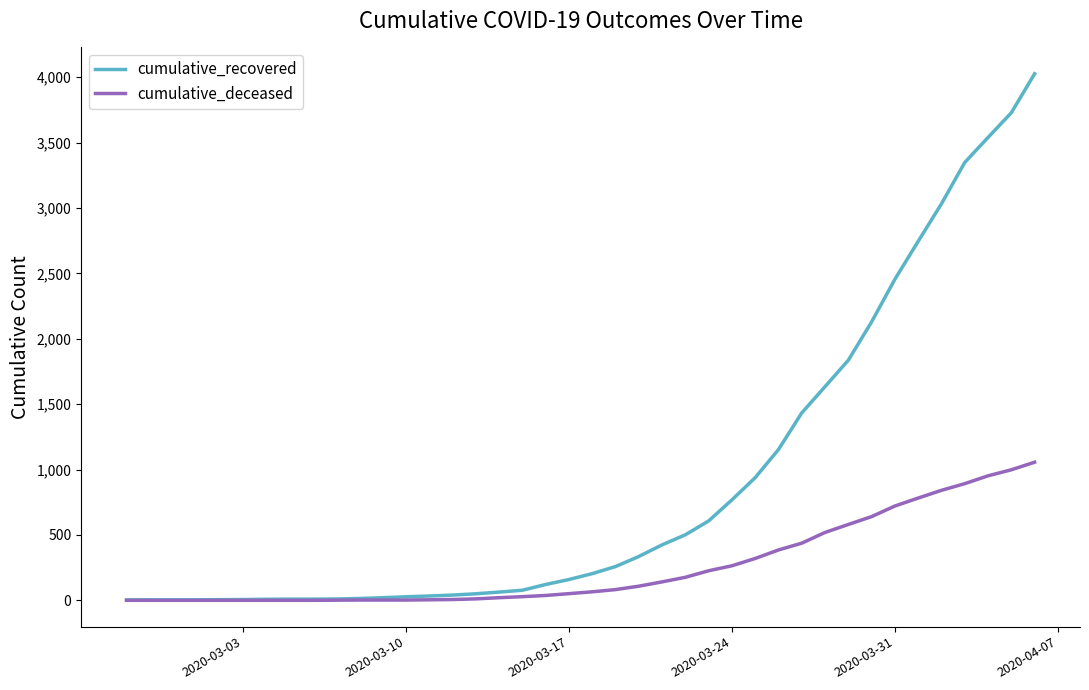

Rank the series by their average value, from highest to lowest.

cumulative_recovered, cumulative_deceased